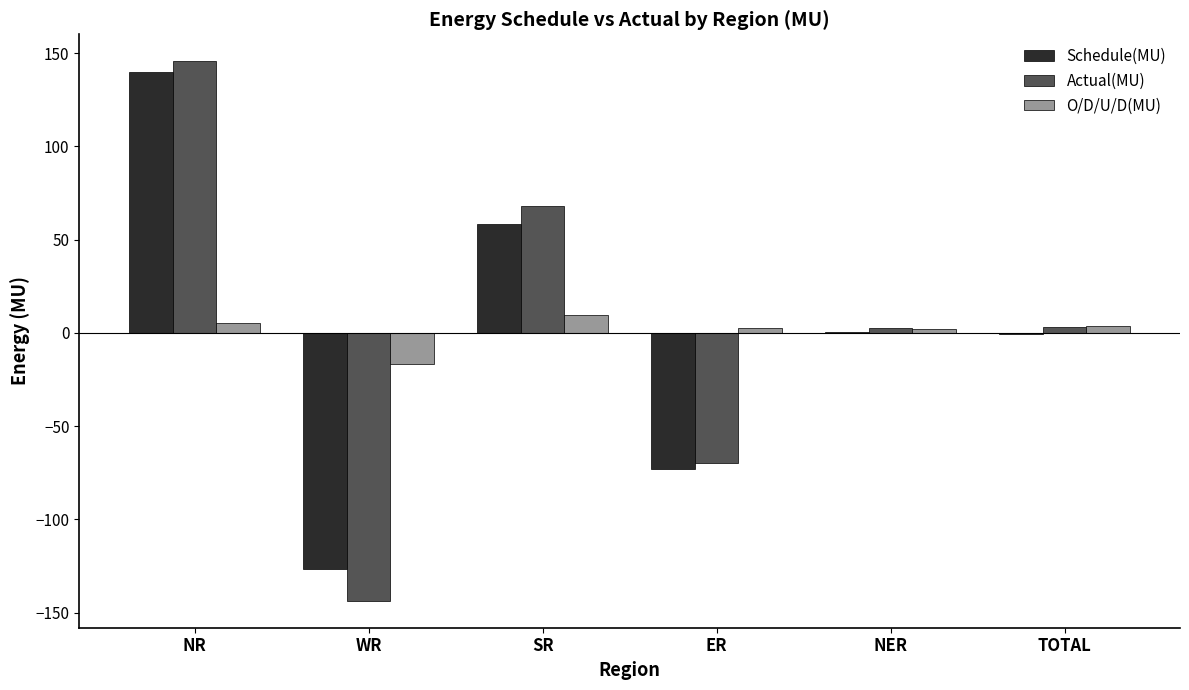

Between SR and NER, which series saw the biggest shift?

Actual(MU)